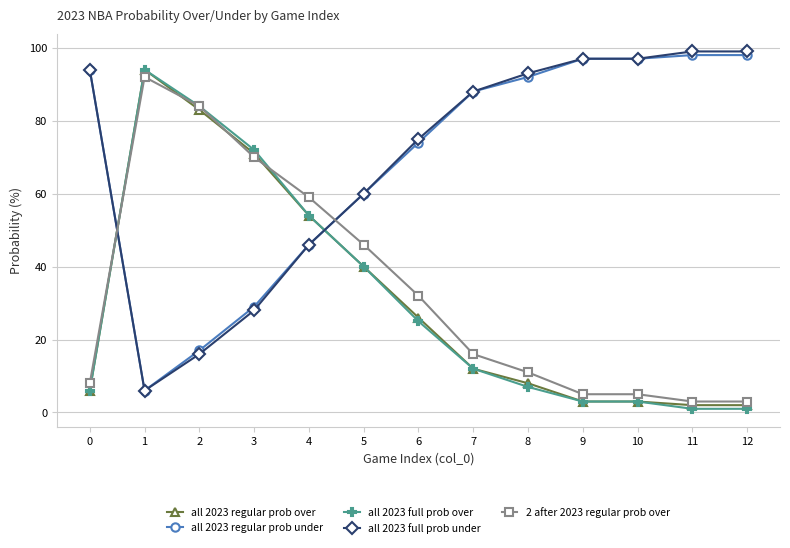

True or false: all 2023 regular prob over has more than 2 interior local peaks.

False